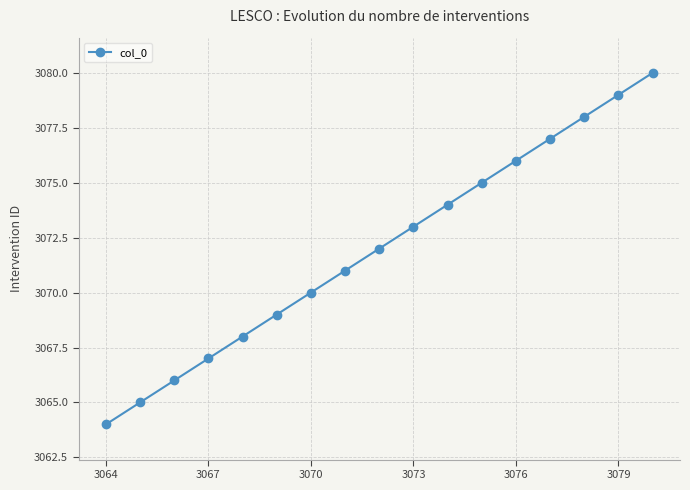

What is the greatest value displayed?

3080